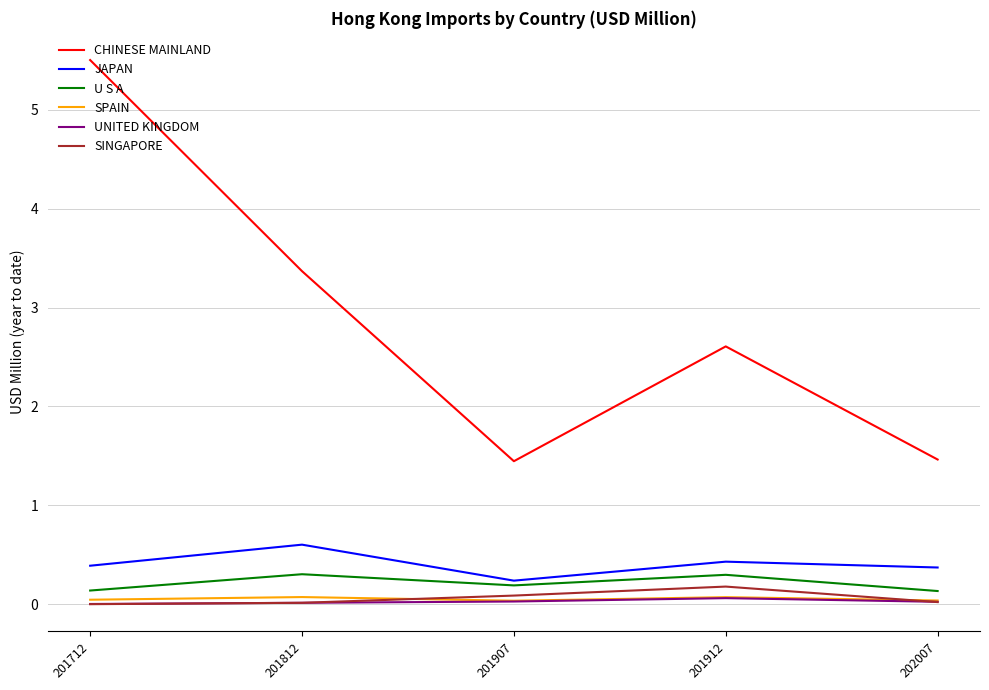

Where is the first local maximum for SINGAPORE?

201912